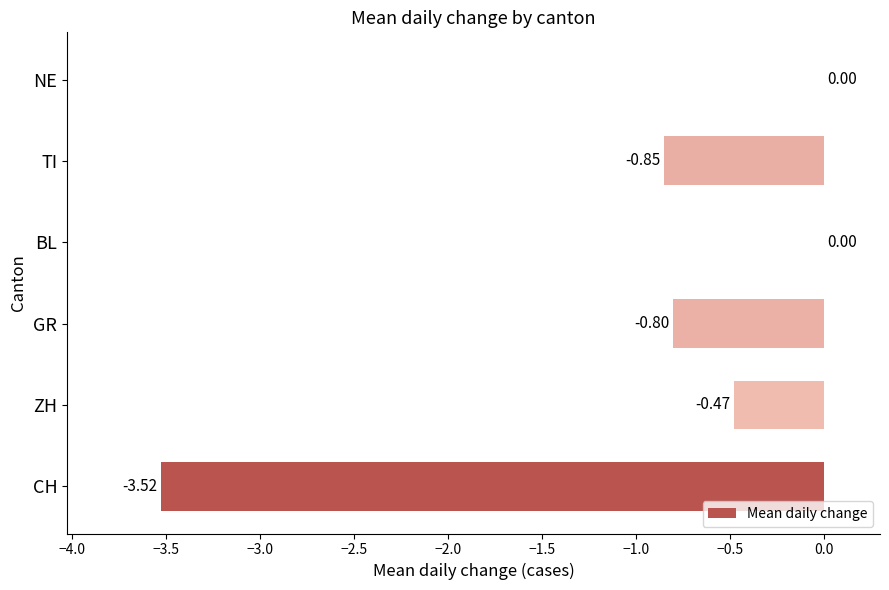

What is the change in value from ZH to TI?

-0.4